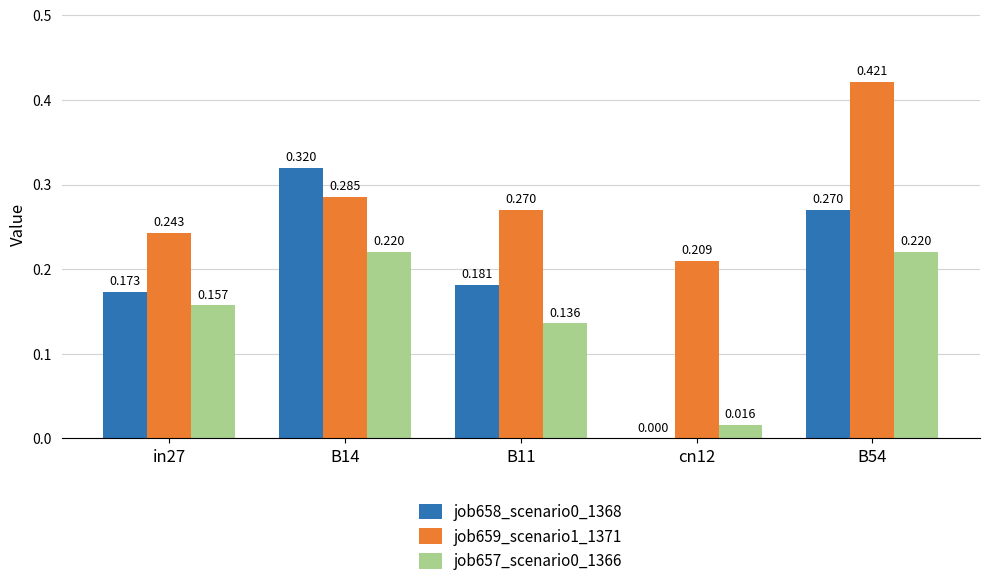

Is the value of job657_scenario0_1366 at B54 greater than the value of job659_scenario1_1371 at B54?

No